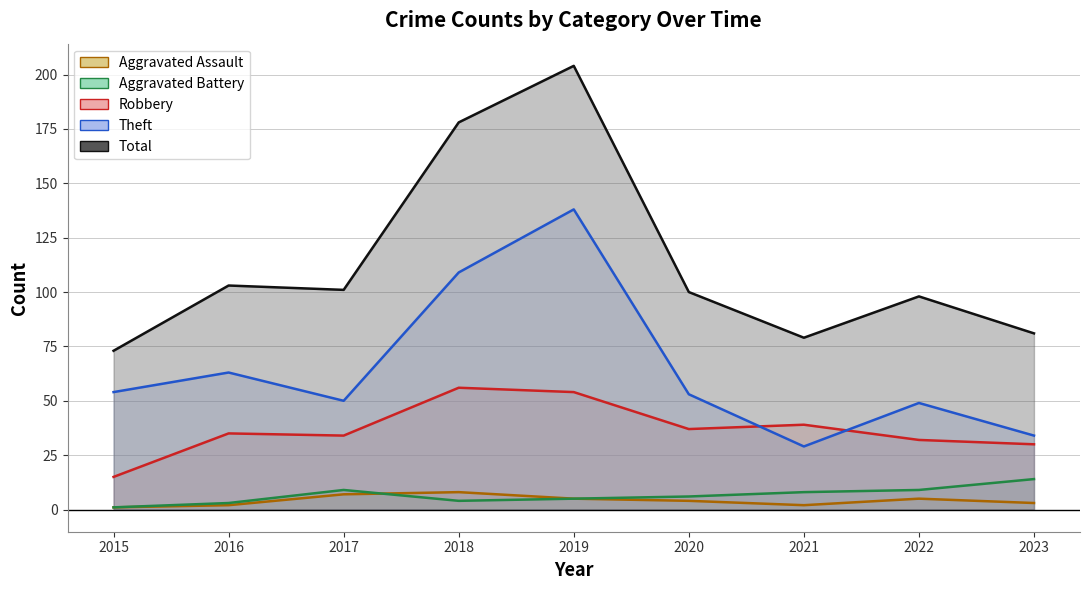

True or false: Theft has more than 1 points higher than both neighbors.

True